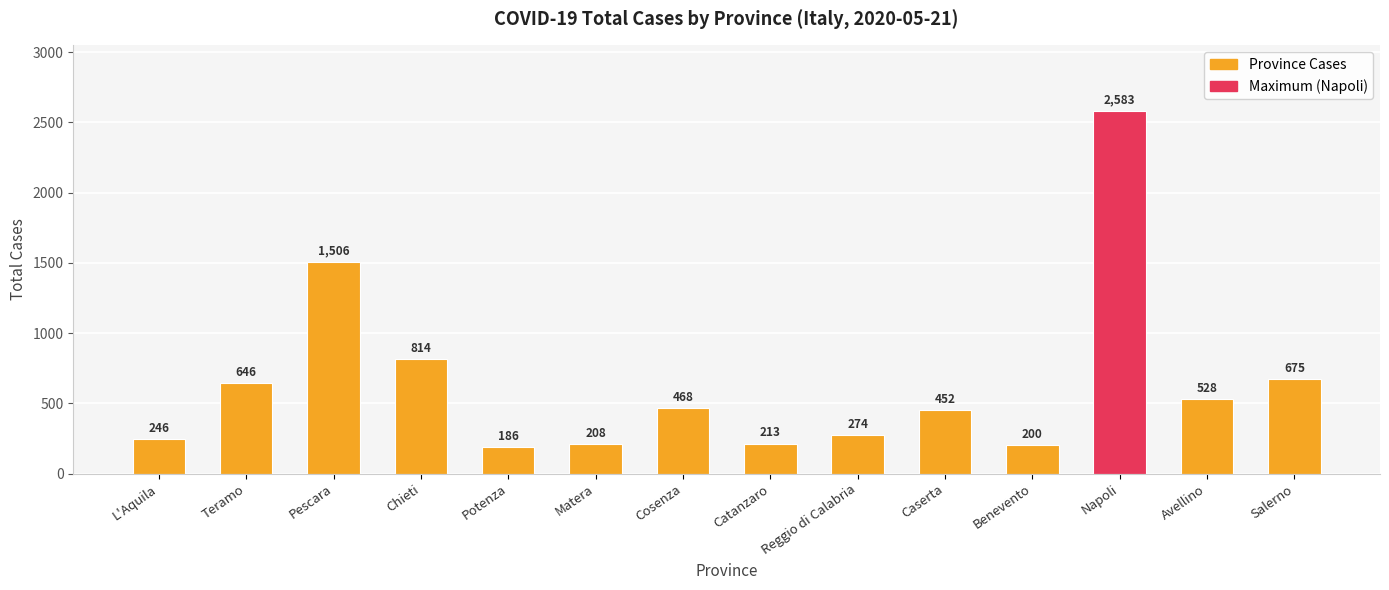

How many bars are there in total?

14